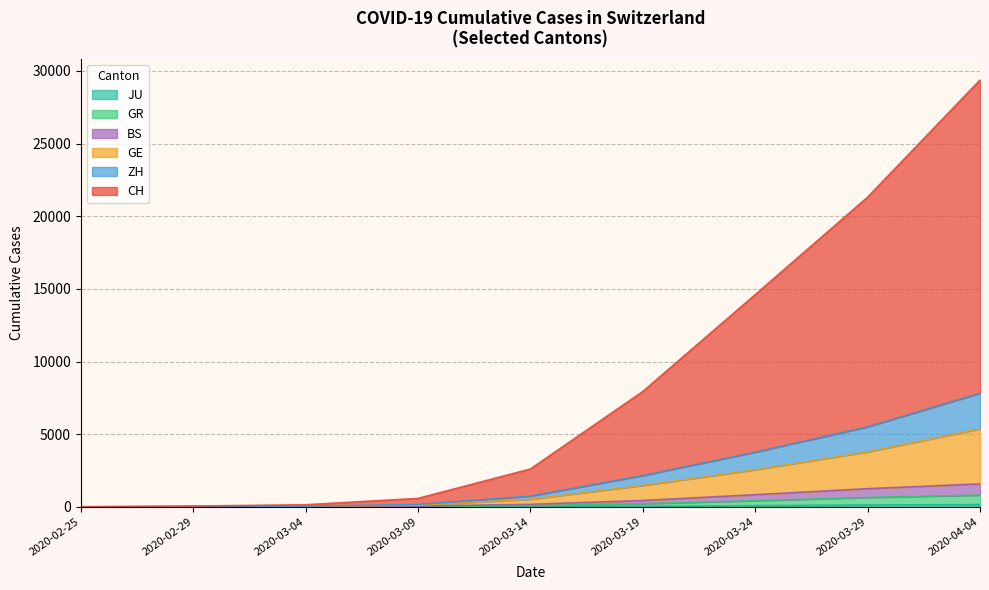

At which category is the sum across all series the highest?

2020-04-04